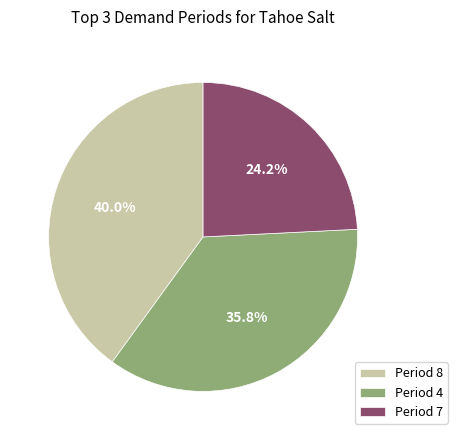

Which slice is the smallest?

Period 7